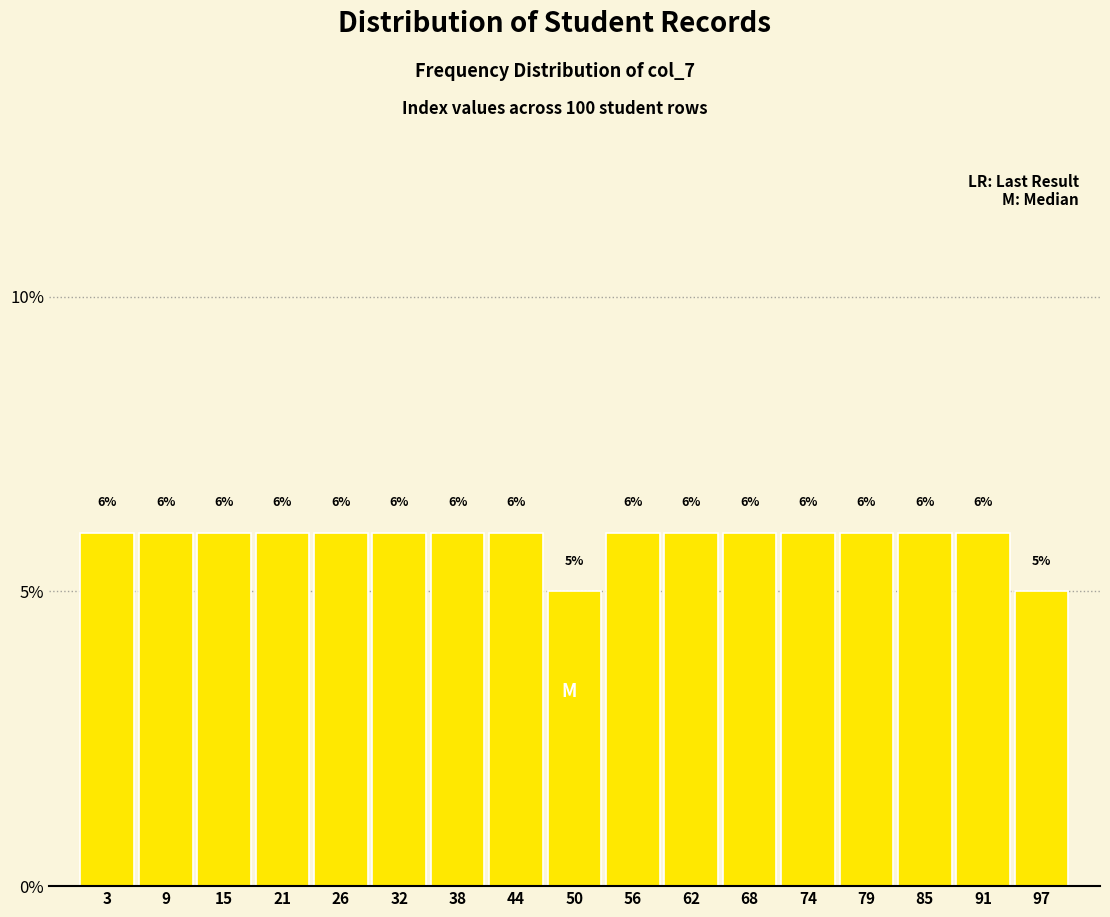

How tall is the bar that spans 47 to 53 on the x-axis? The bar edges are not printed on the chart, so give them approximately, as read against the axis.

5